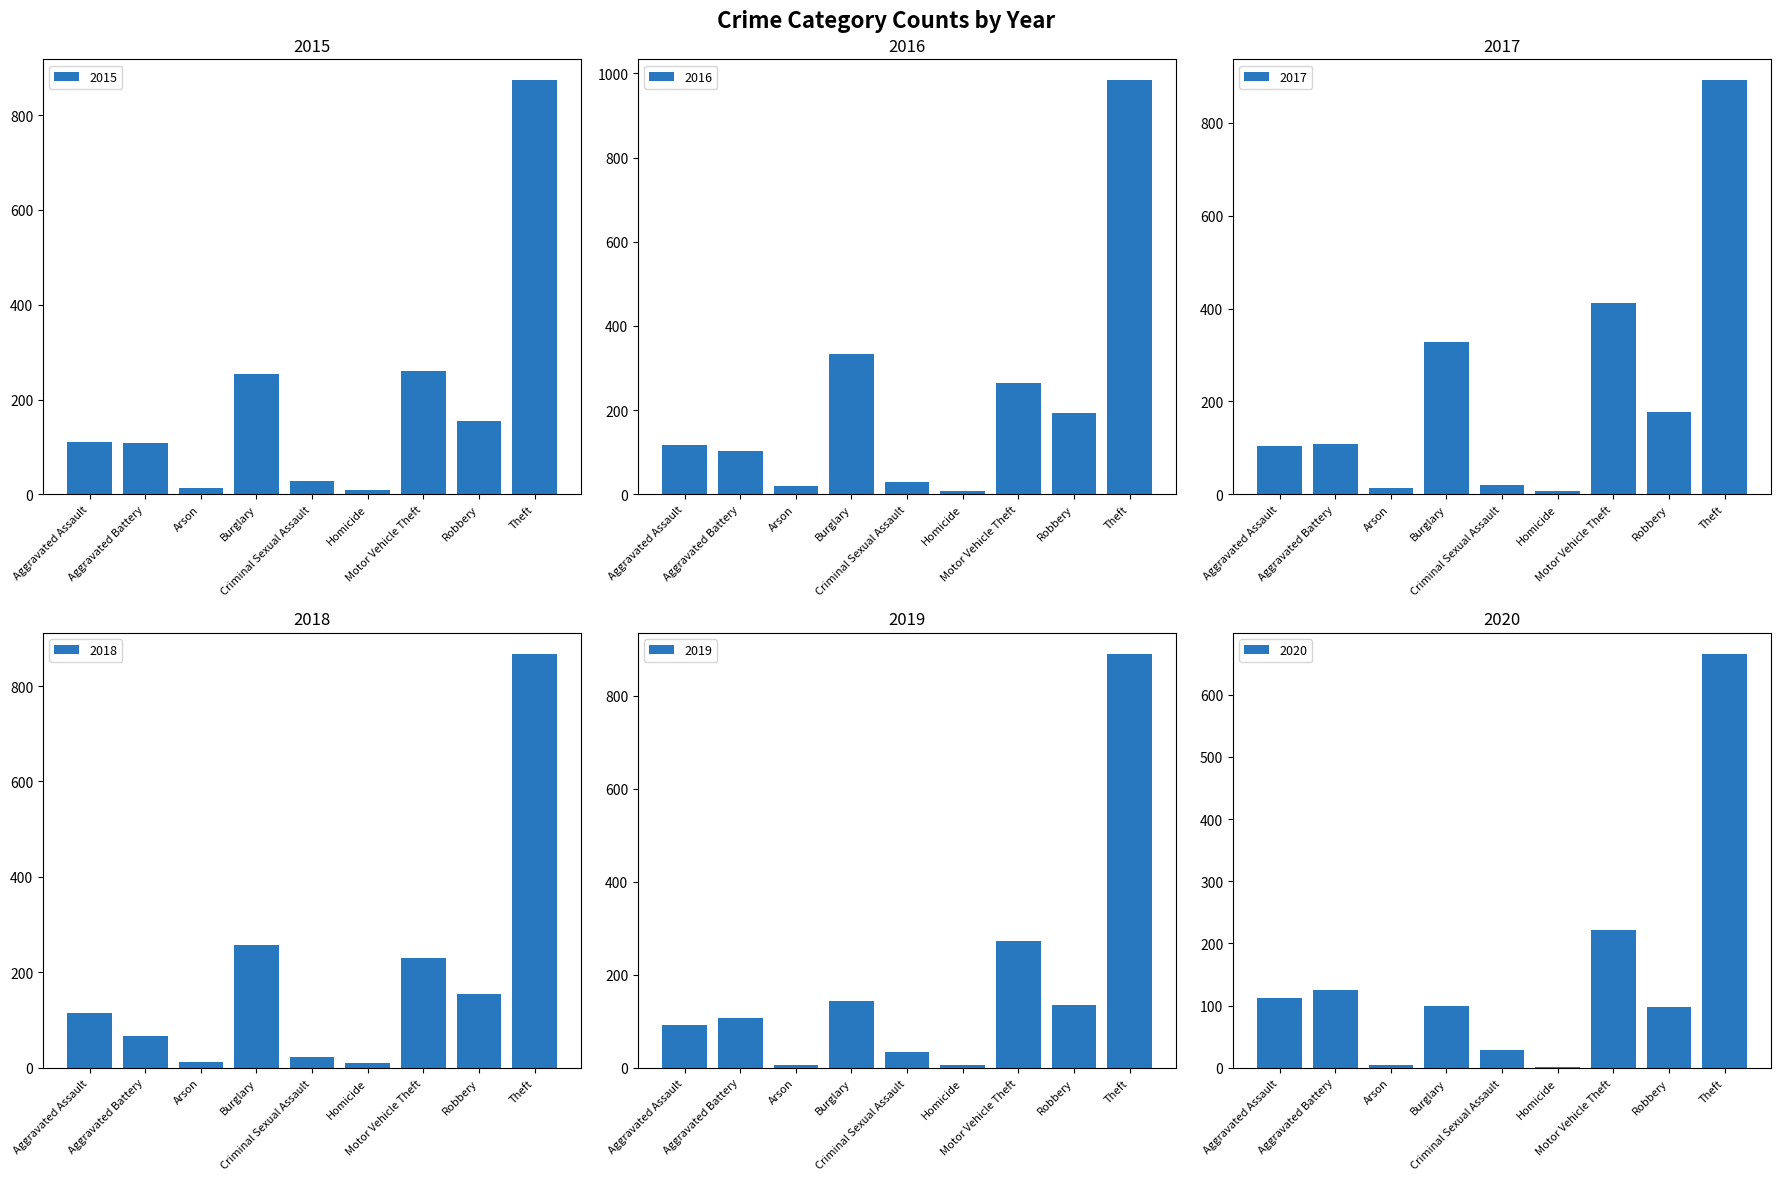

Where is 2015 nearest to the value 441?

Motor Vehicle Theft